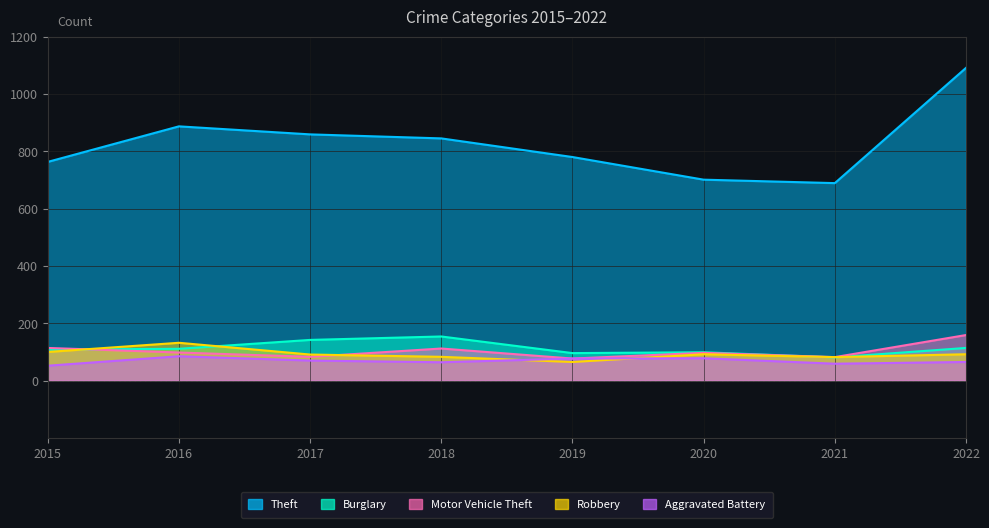

Which series has the largest total across all categories?

Theft